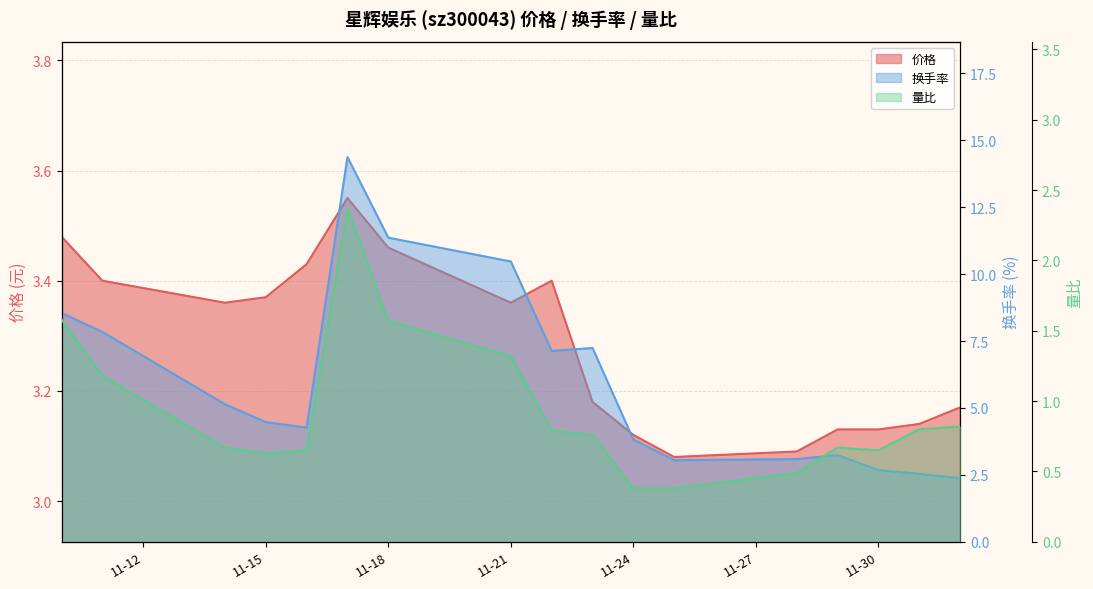

The 价格 series shows 3.1 at 2022-11-29. True or false?

True